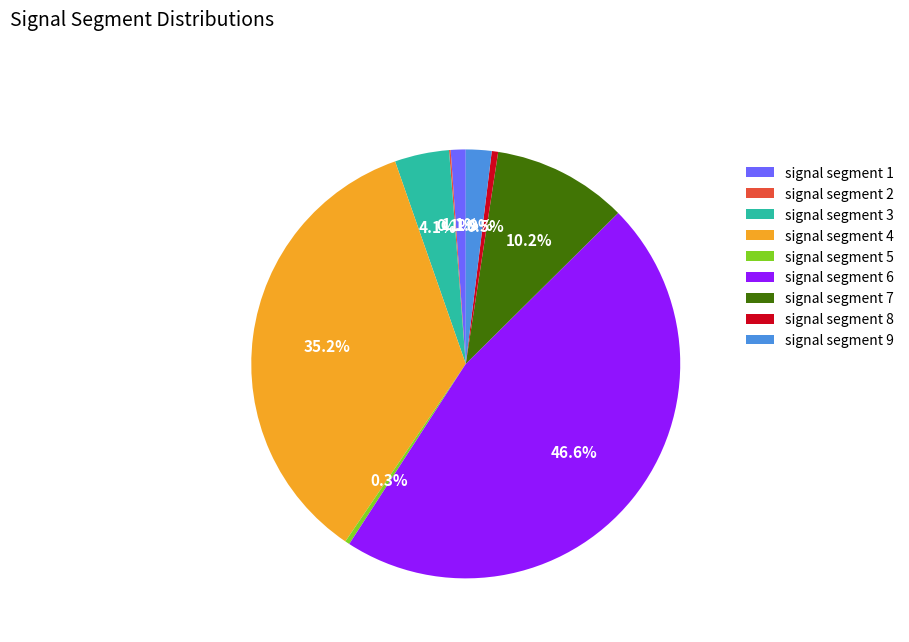

What is the largest slice in the pie chart?

signal segment 6